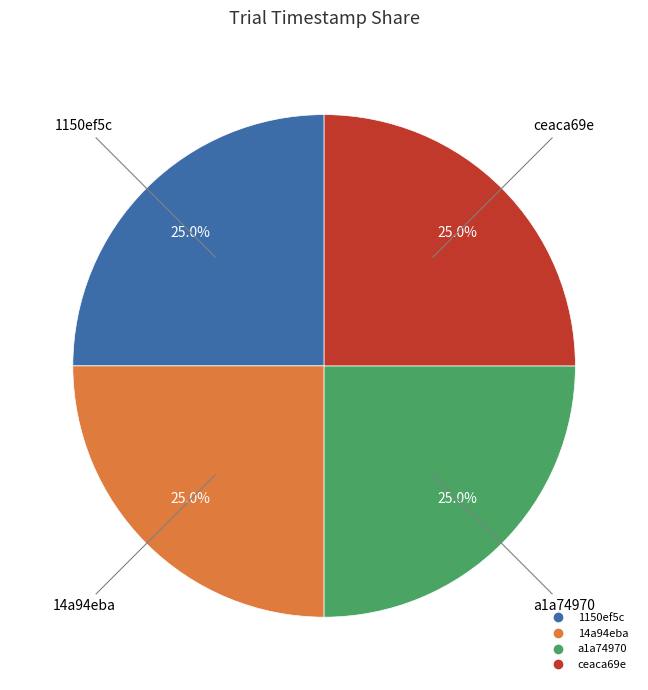

Approximately how many times larger is the value at 14a94eba compared to a1a74970?

1.0